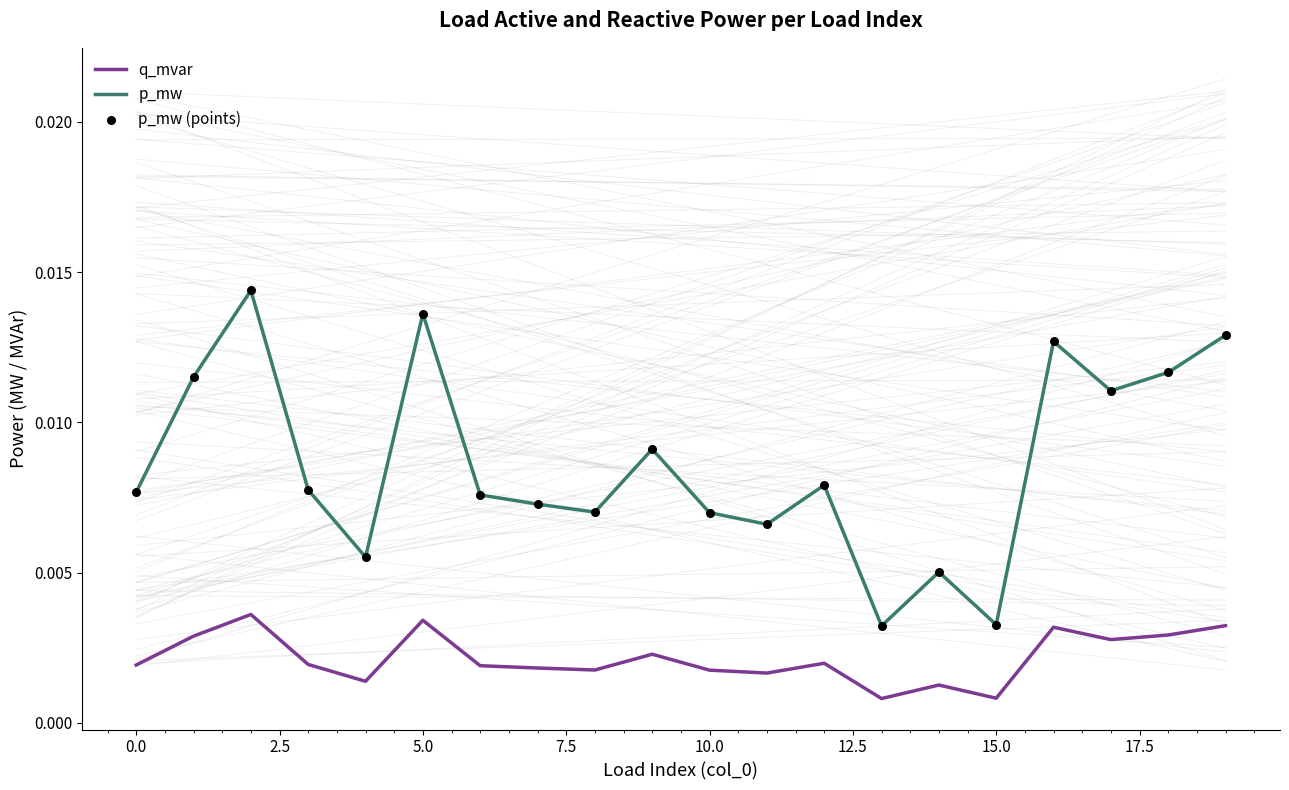

At how many categories does at least one series exceed 0?

20